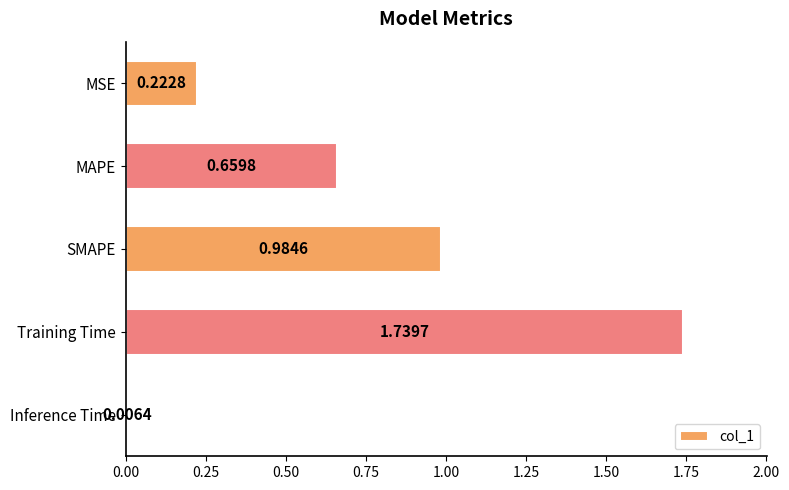

Are the bars horizontal?

Yes